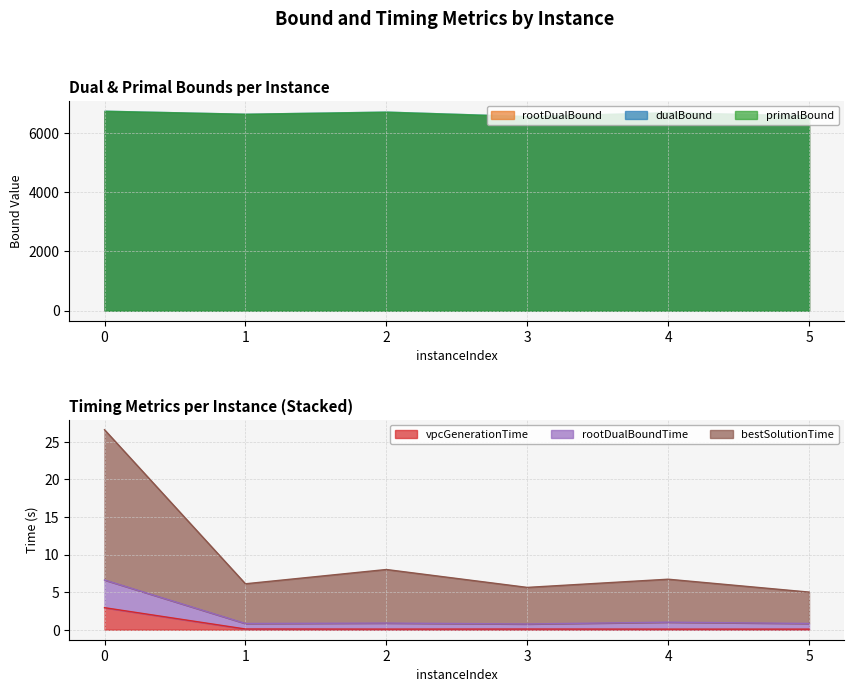

List the labels in order of rootDualBoundTime value, largest first.

0, 4, 2, 5, 1, 3